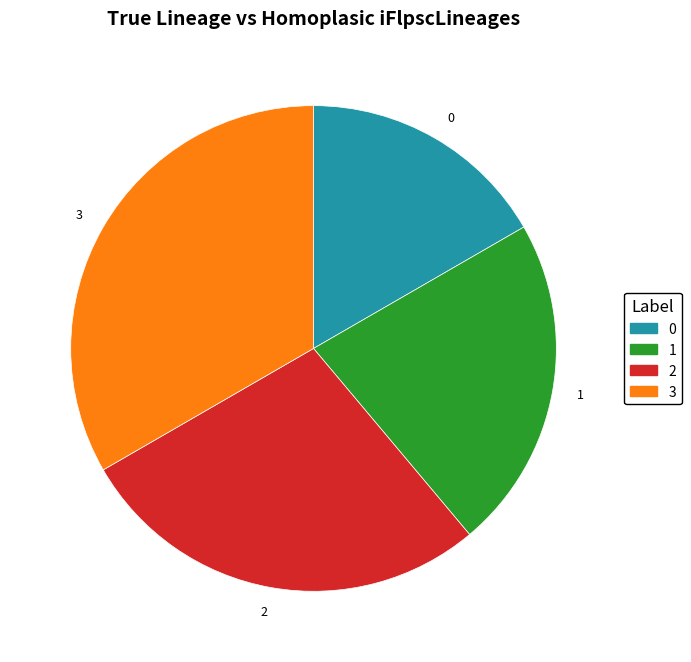

How many segments does this pie chart have?

4